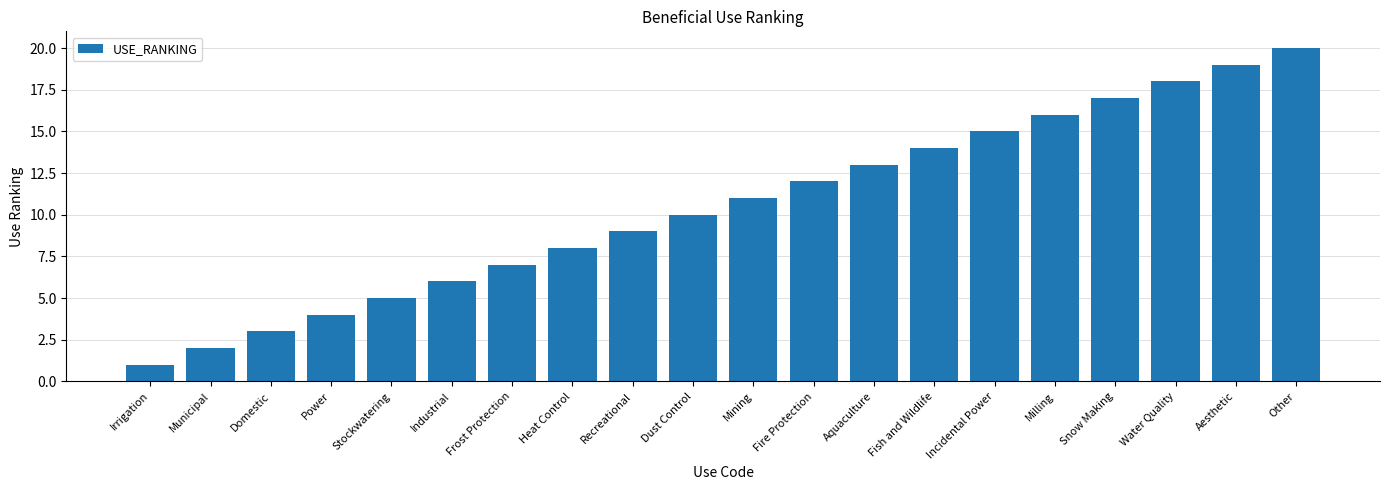

What is the maximum value shown in the chart?

20